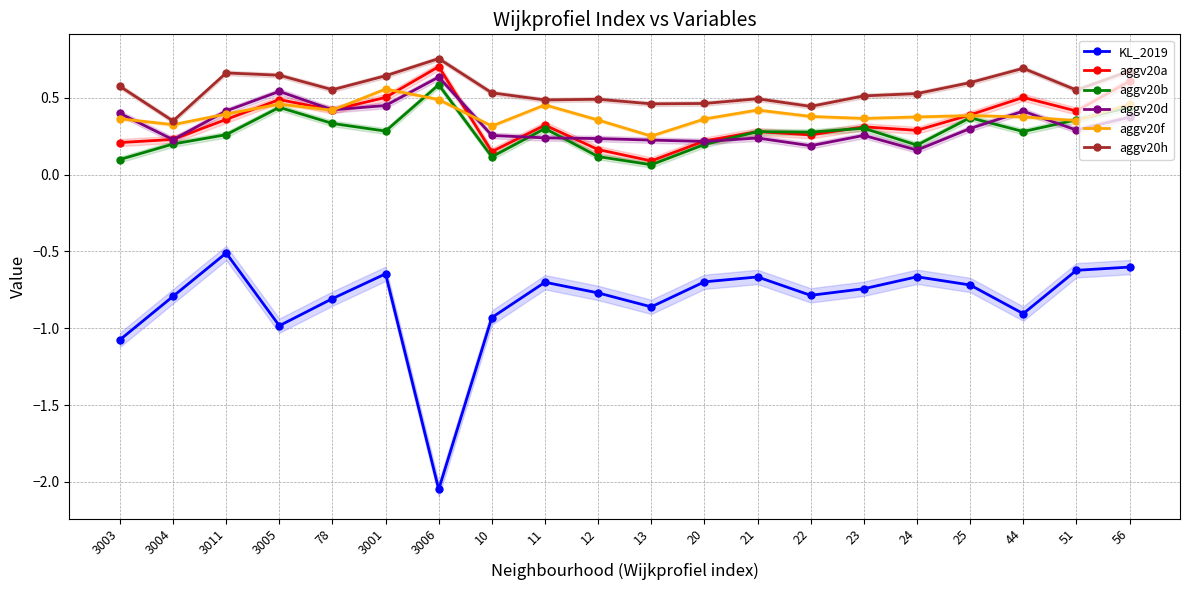

True or false: aggv20d has a value of 0.3 at 22.

False